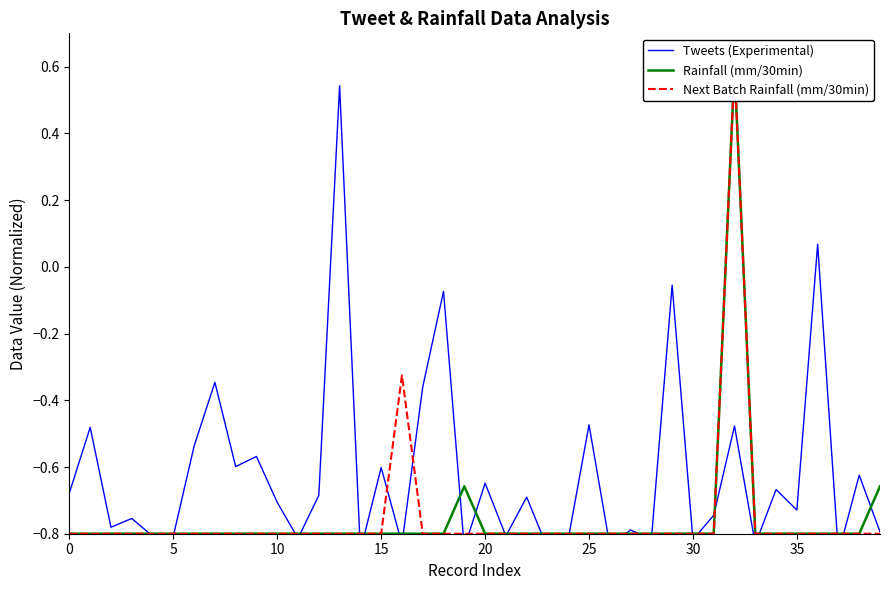

Is the value of Tweets (Experimental) at 28 greater than the value of Rainfall (mm/30min) at 17?

No